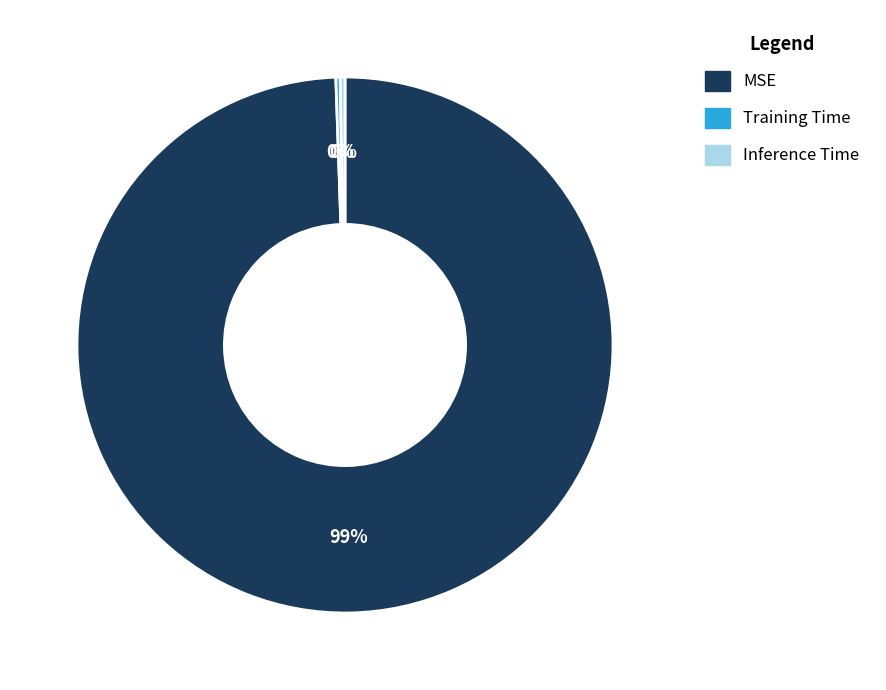

Does Inference Time represent more than half of the total?

No